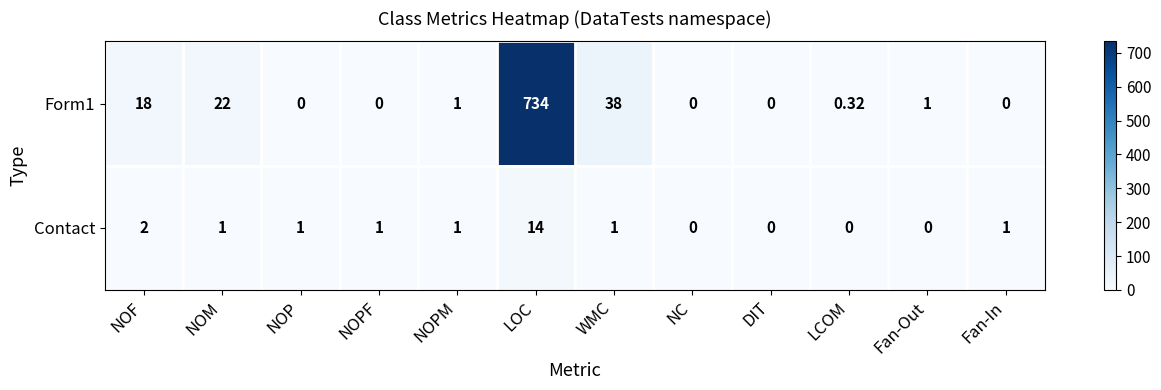

How many series are shown in this chart?

2